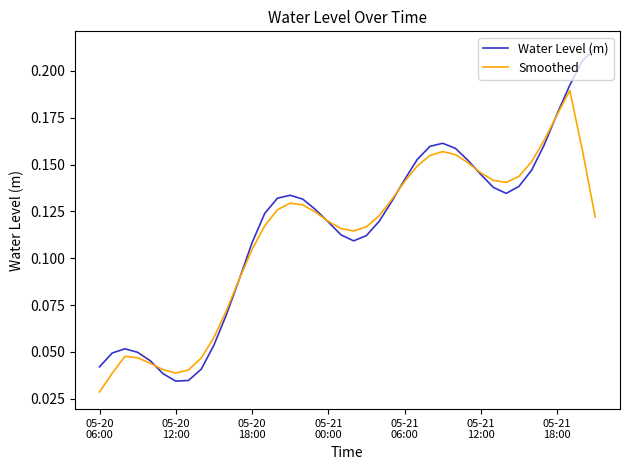

Count the number of data series in this chart.

2